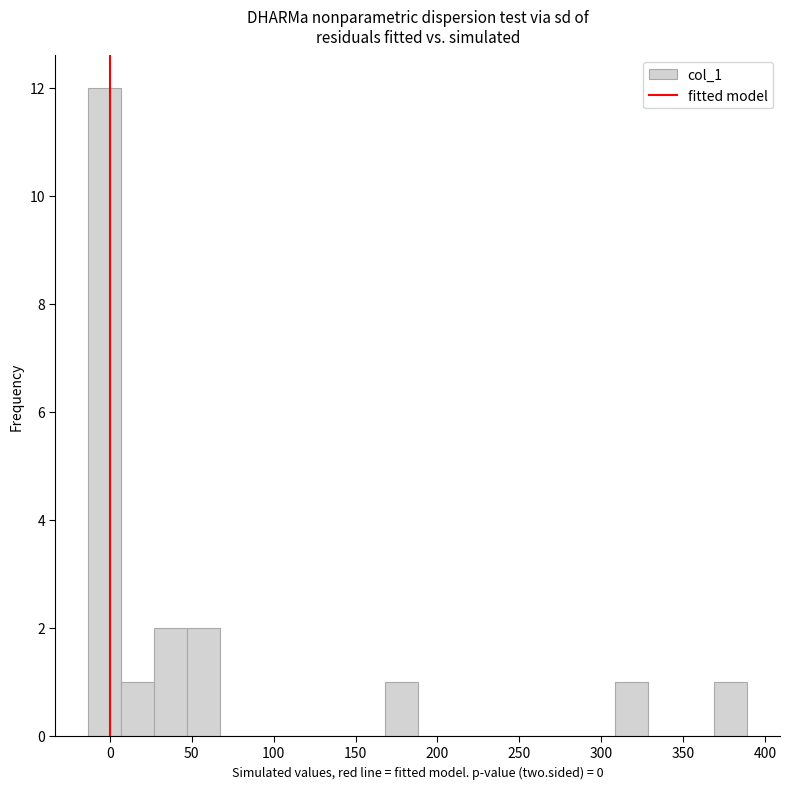

Over which range of the x-axis is the bar tallest?

-15 to 5